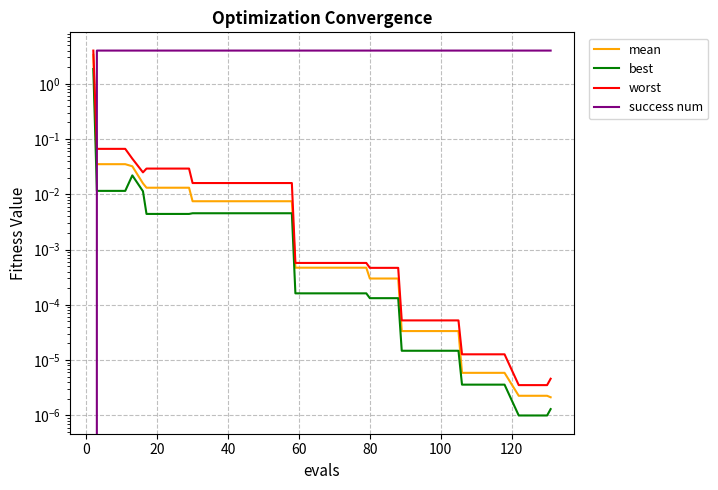

At how many categories does at least one series exceed 2?

40